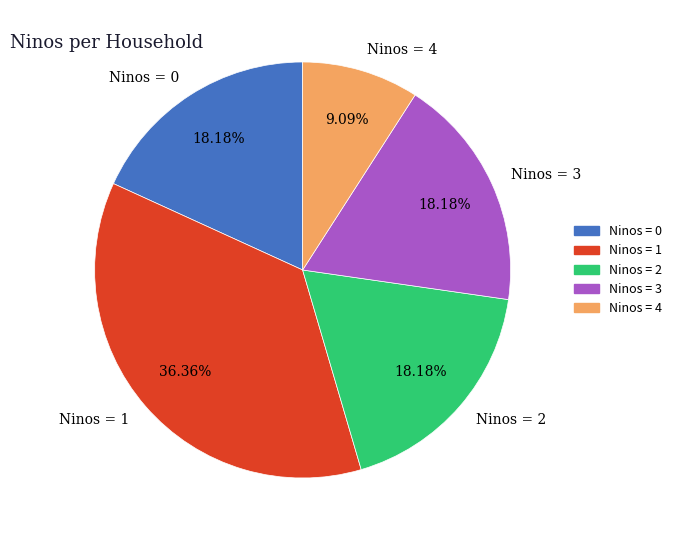

Is there a majority slice in this chart?

No